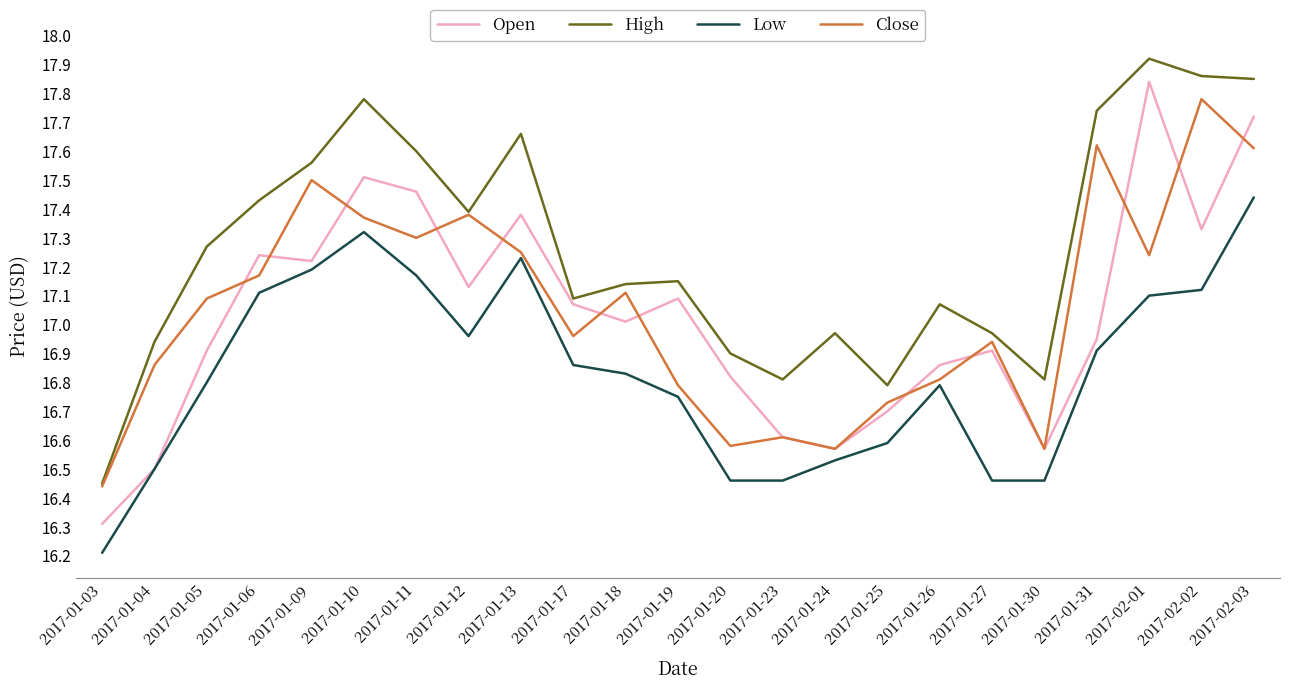

How many lines are shown in the chart?

4